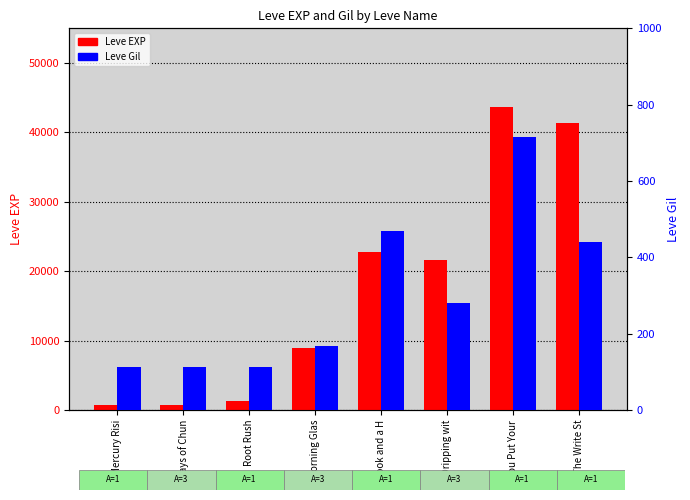

What are all the series names shown in the legend?

Leve EXP, Leve Gil